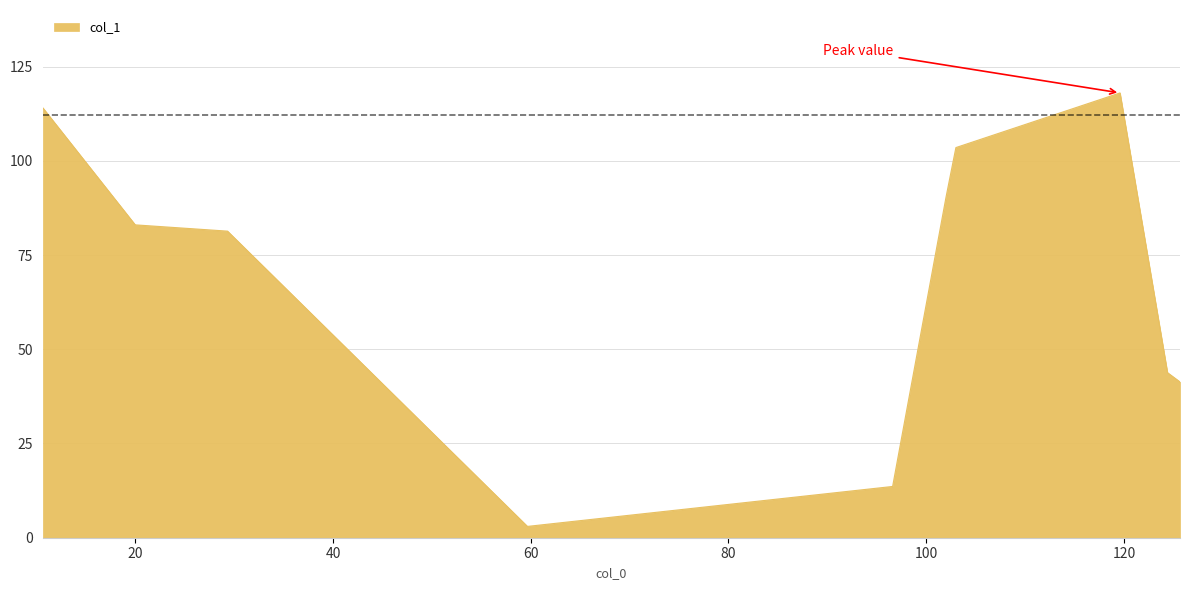

What is the difference between the maximum and minimum values?

115.0